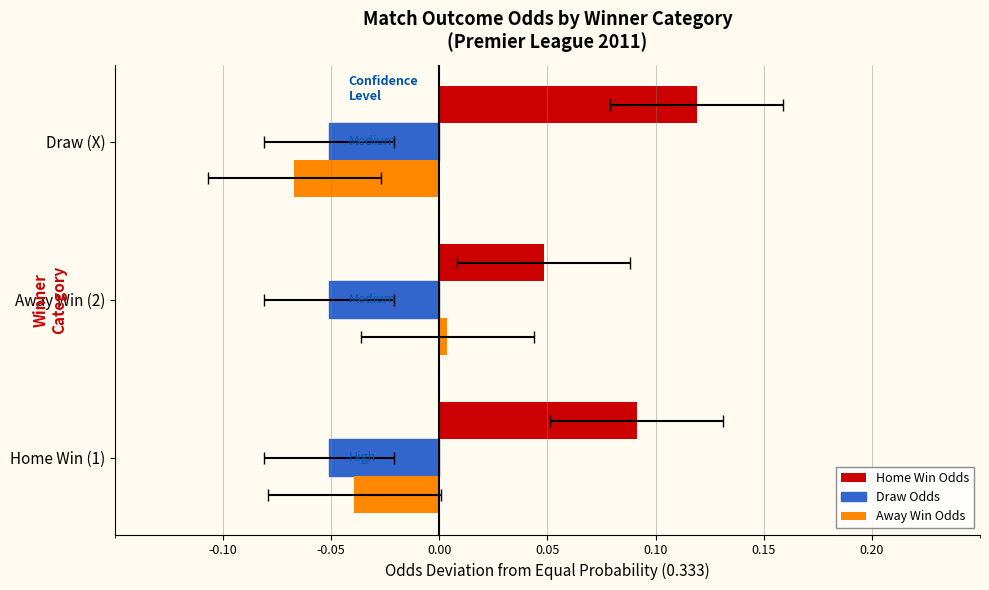

At 0.00, list the series in order from smallest to largest.

Away Win Odds, Home Win Odds, Draw Odds